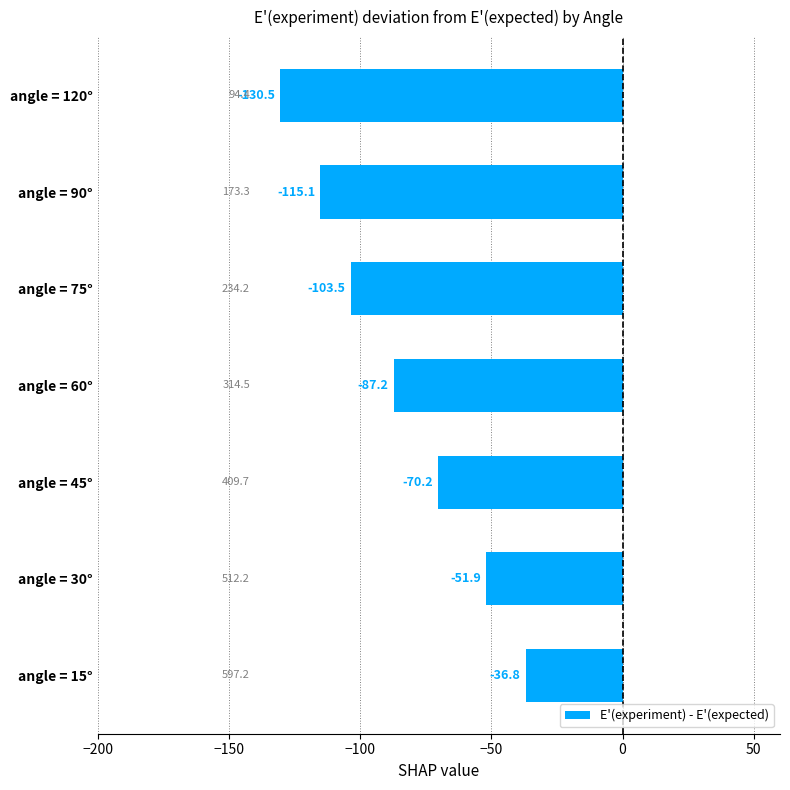

What is the average value?

-85.0